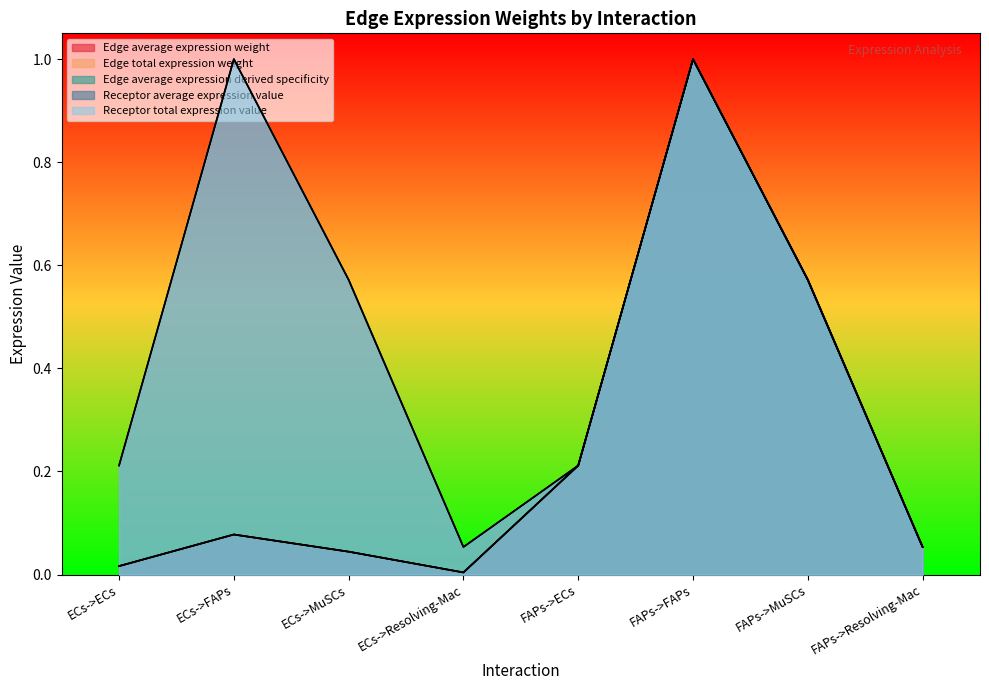

How many interior local valleys does the Receptor average expression value series have?

1